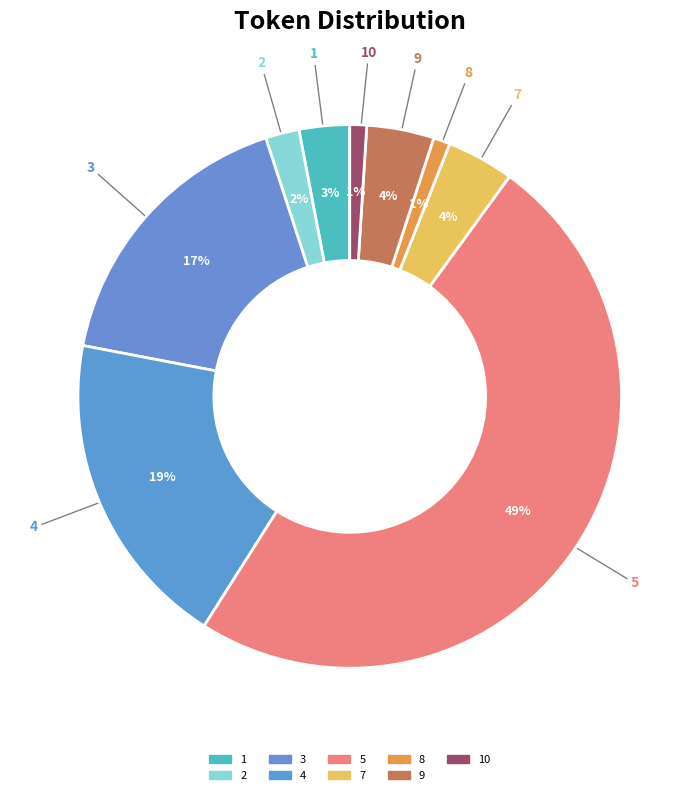

How many slices are in this pie chart?

9